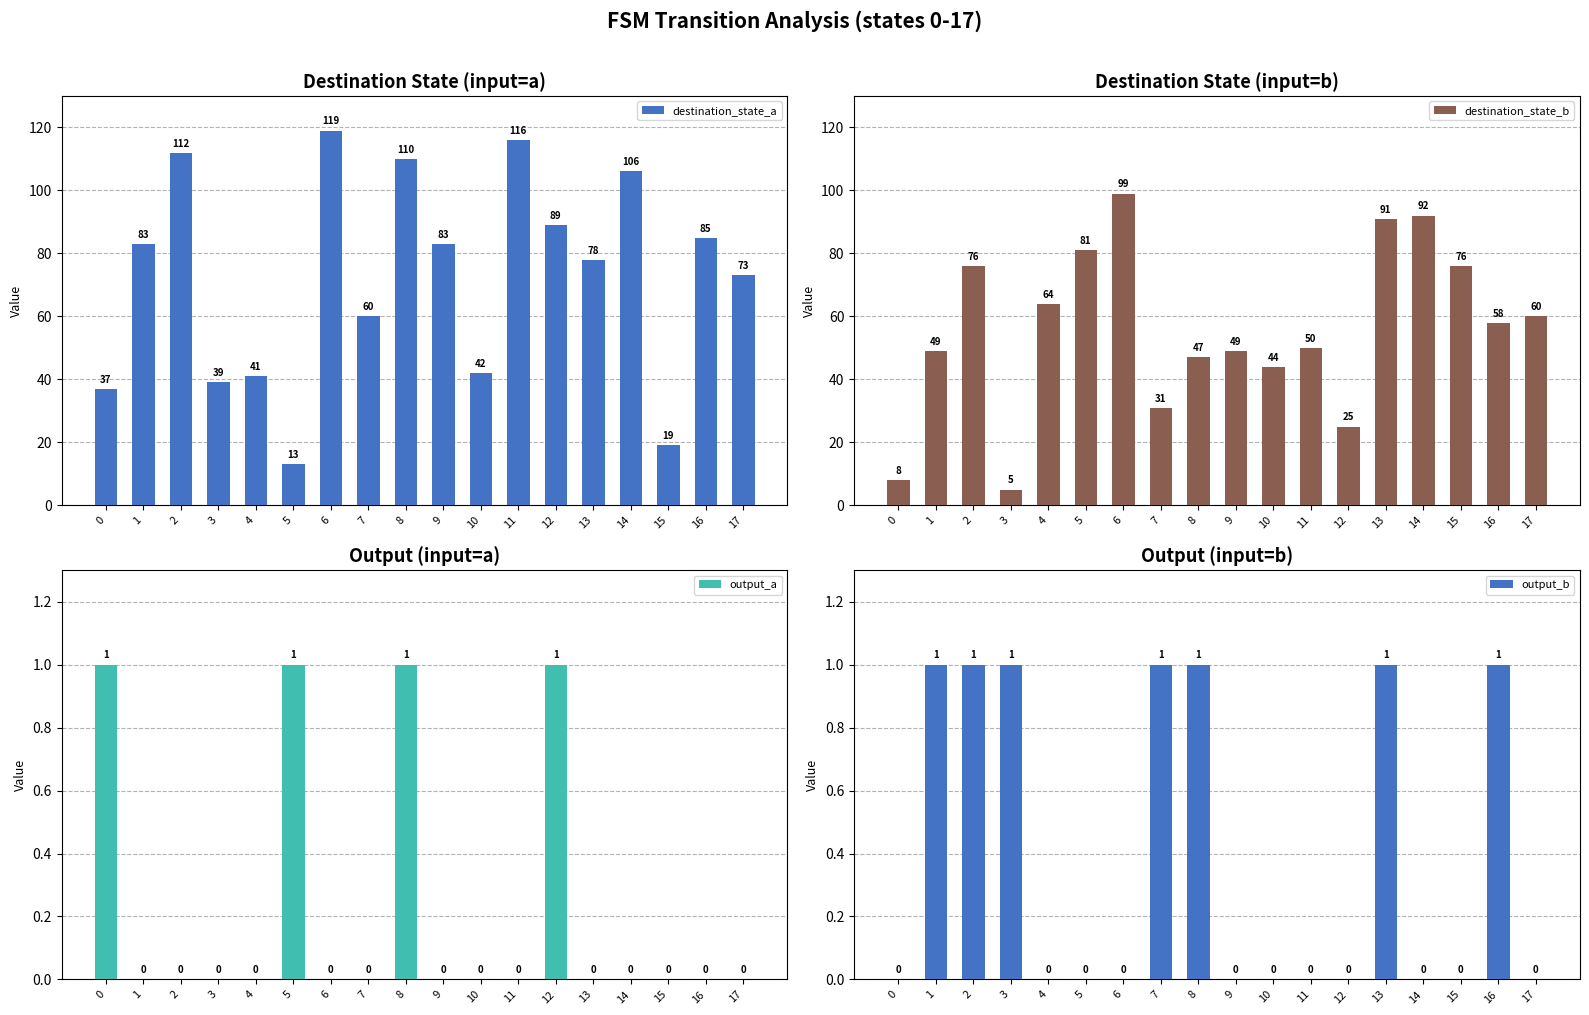

At which category is the sum across all series the highest?

6